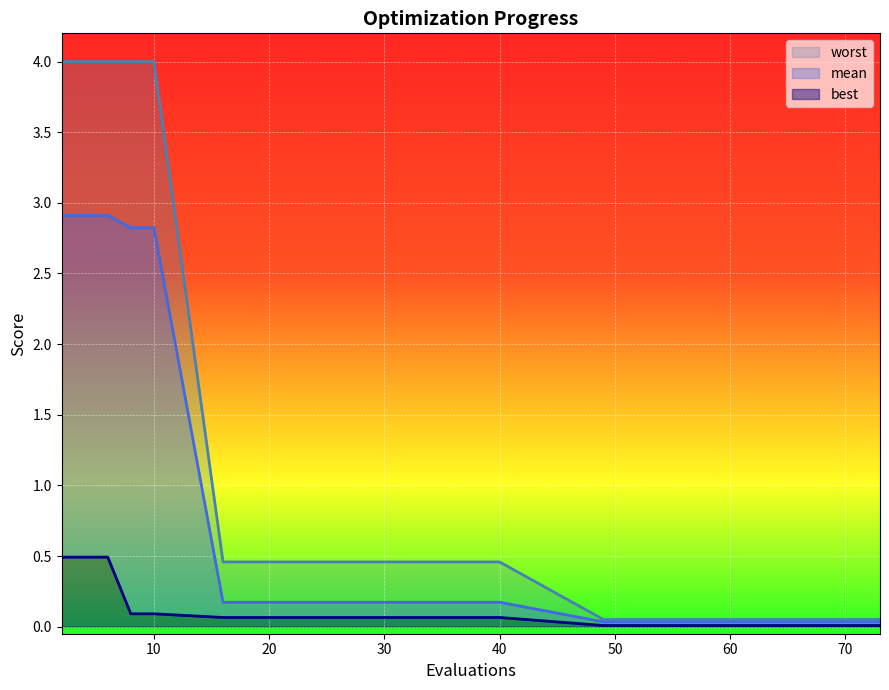

True or false: mean and worst intersect in this chart.

False